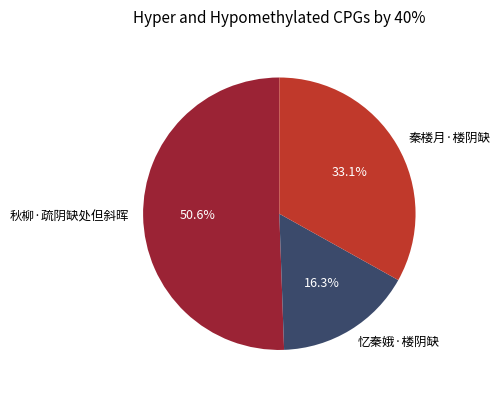

Which category has the smallest portion of the pie?

忆秦娥·楼阴缺